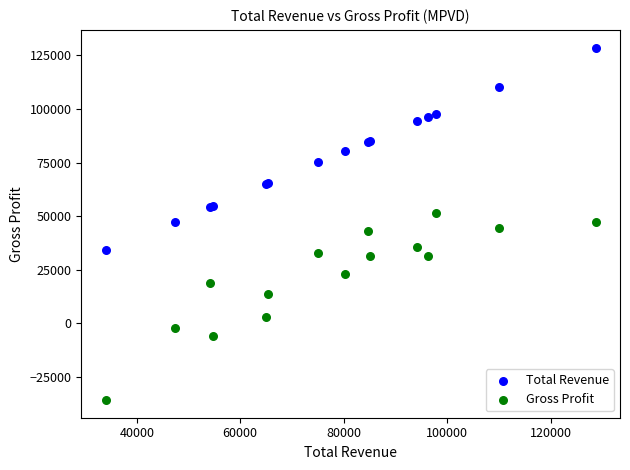

Which series contains the lowest Y value?

Gross Profit